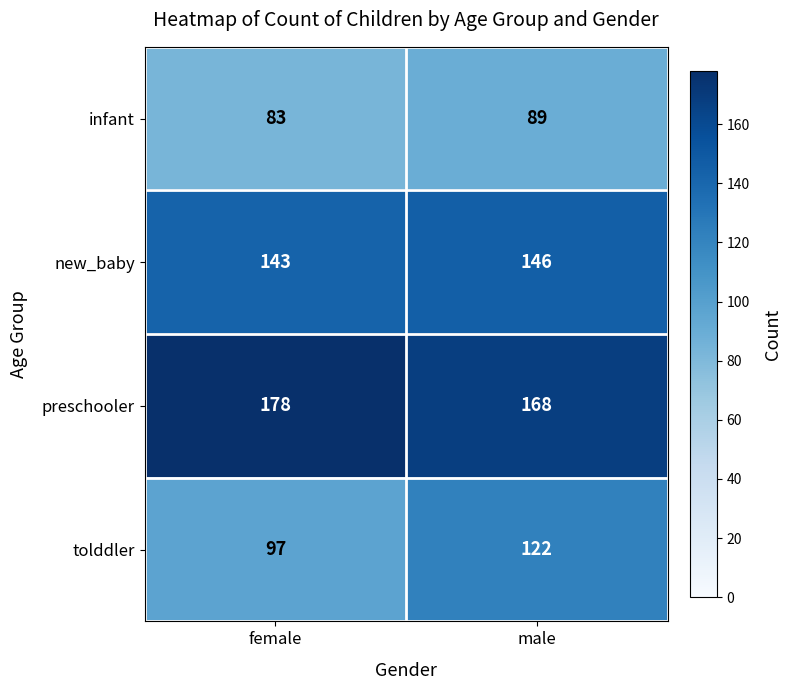

What is the spread (max minus min) of values at male?

79